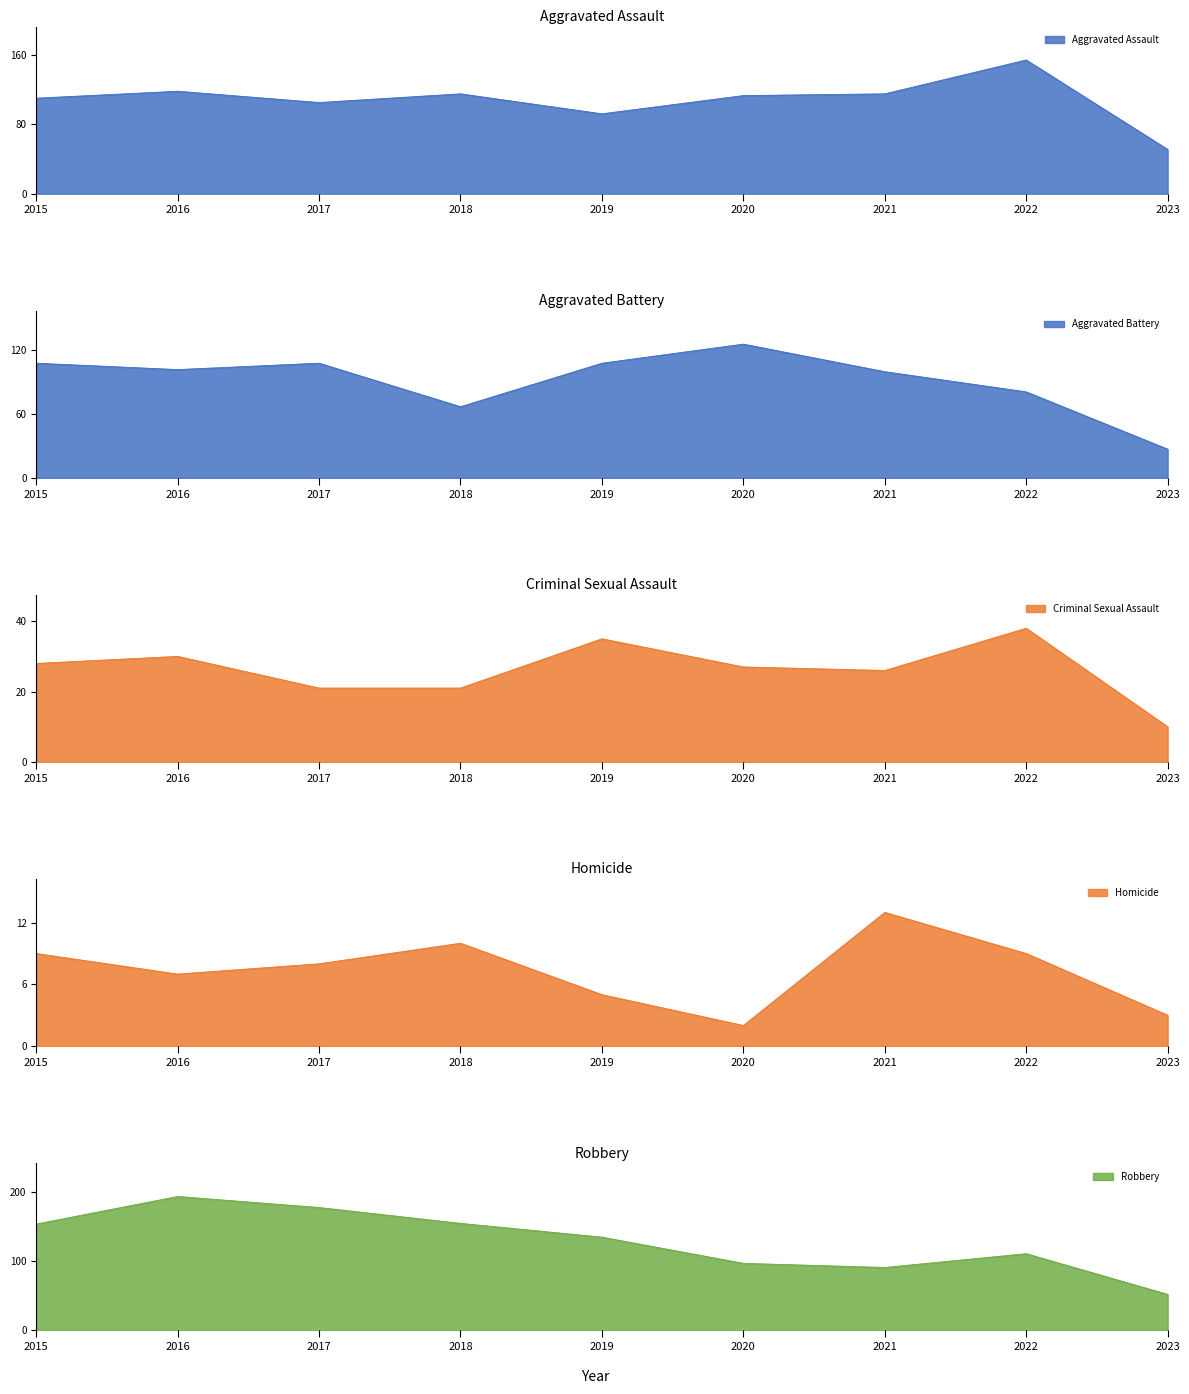

Which has a higher value, 2022 or 2023?

2022